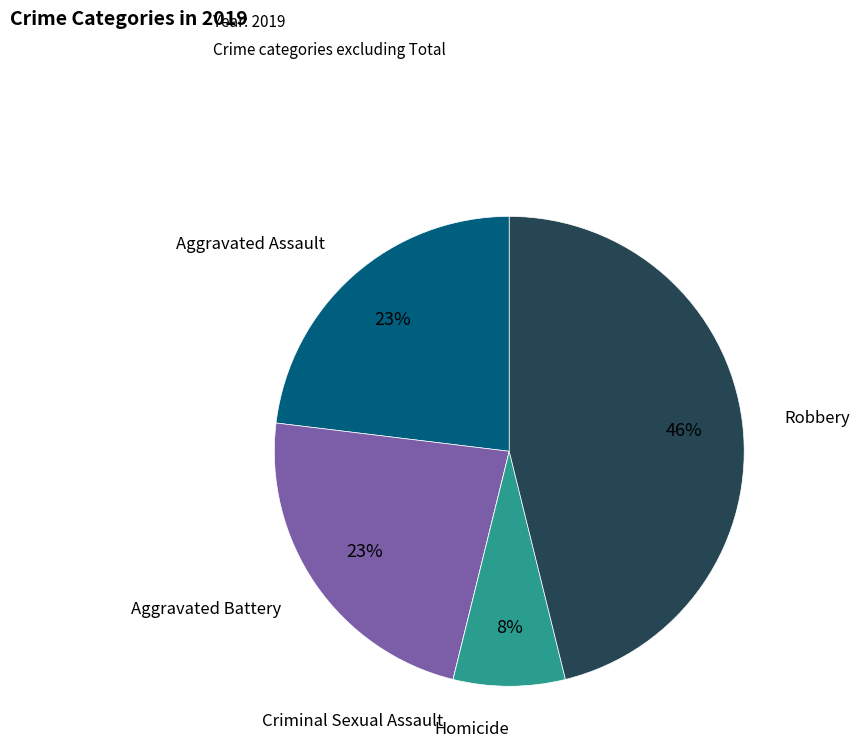

To the nearest percent, what is the average slice percentage?

20%